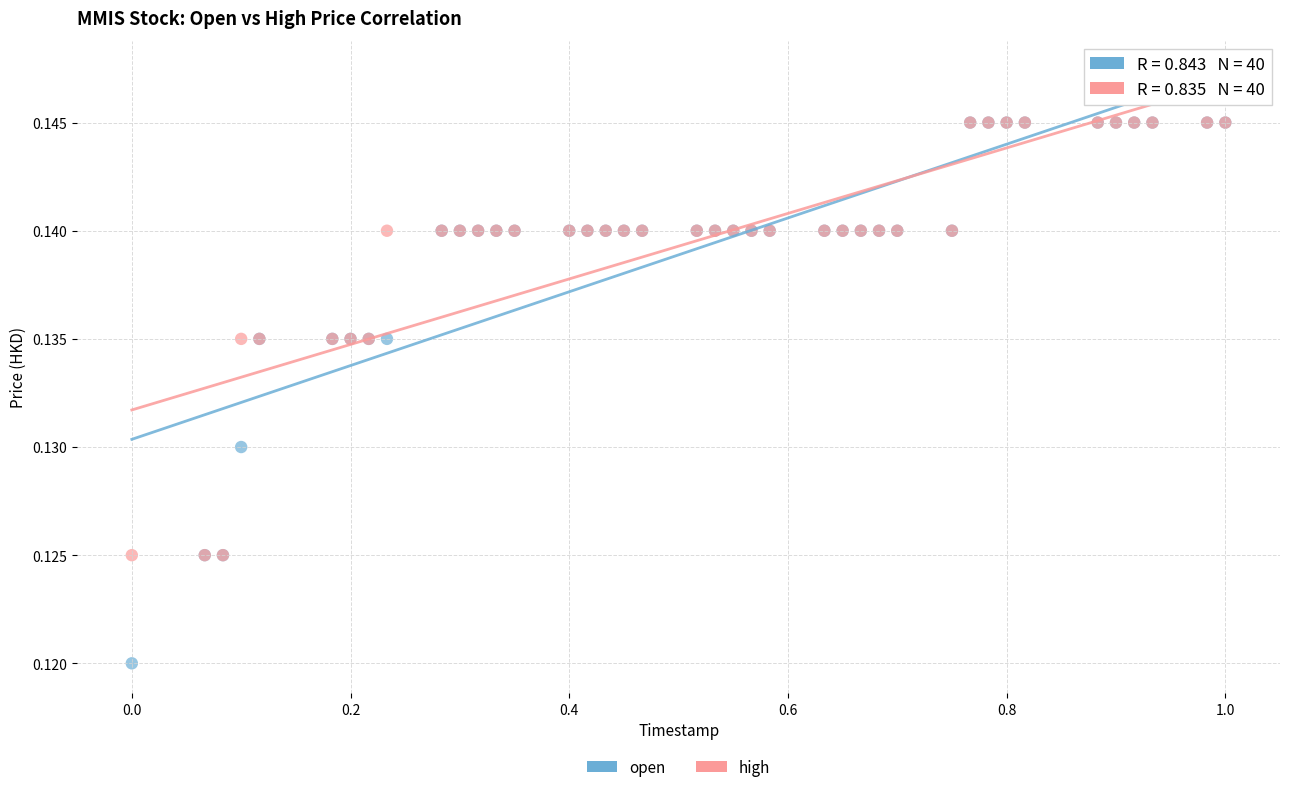

What are all the series names shown in the legend?

open, high